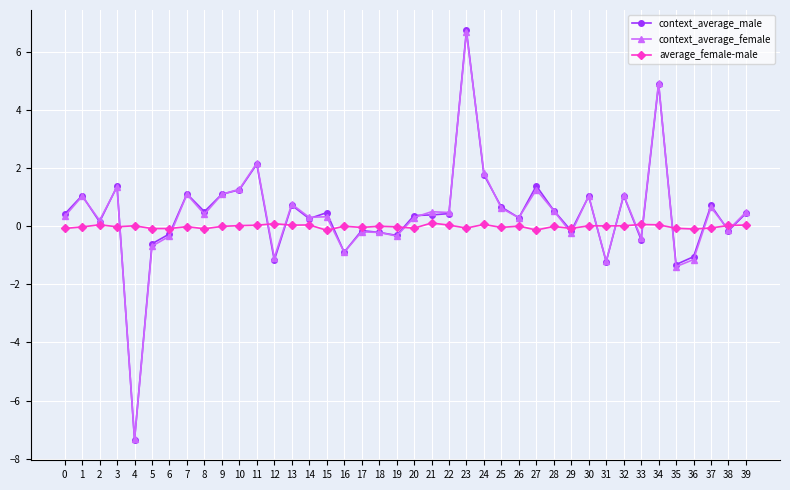

The context_average_female series shows -0.4 at 33. True or false?

True